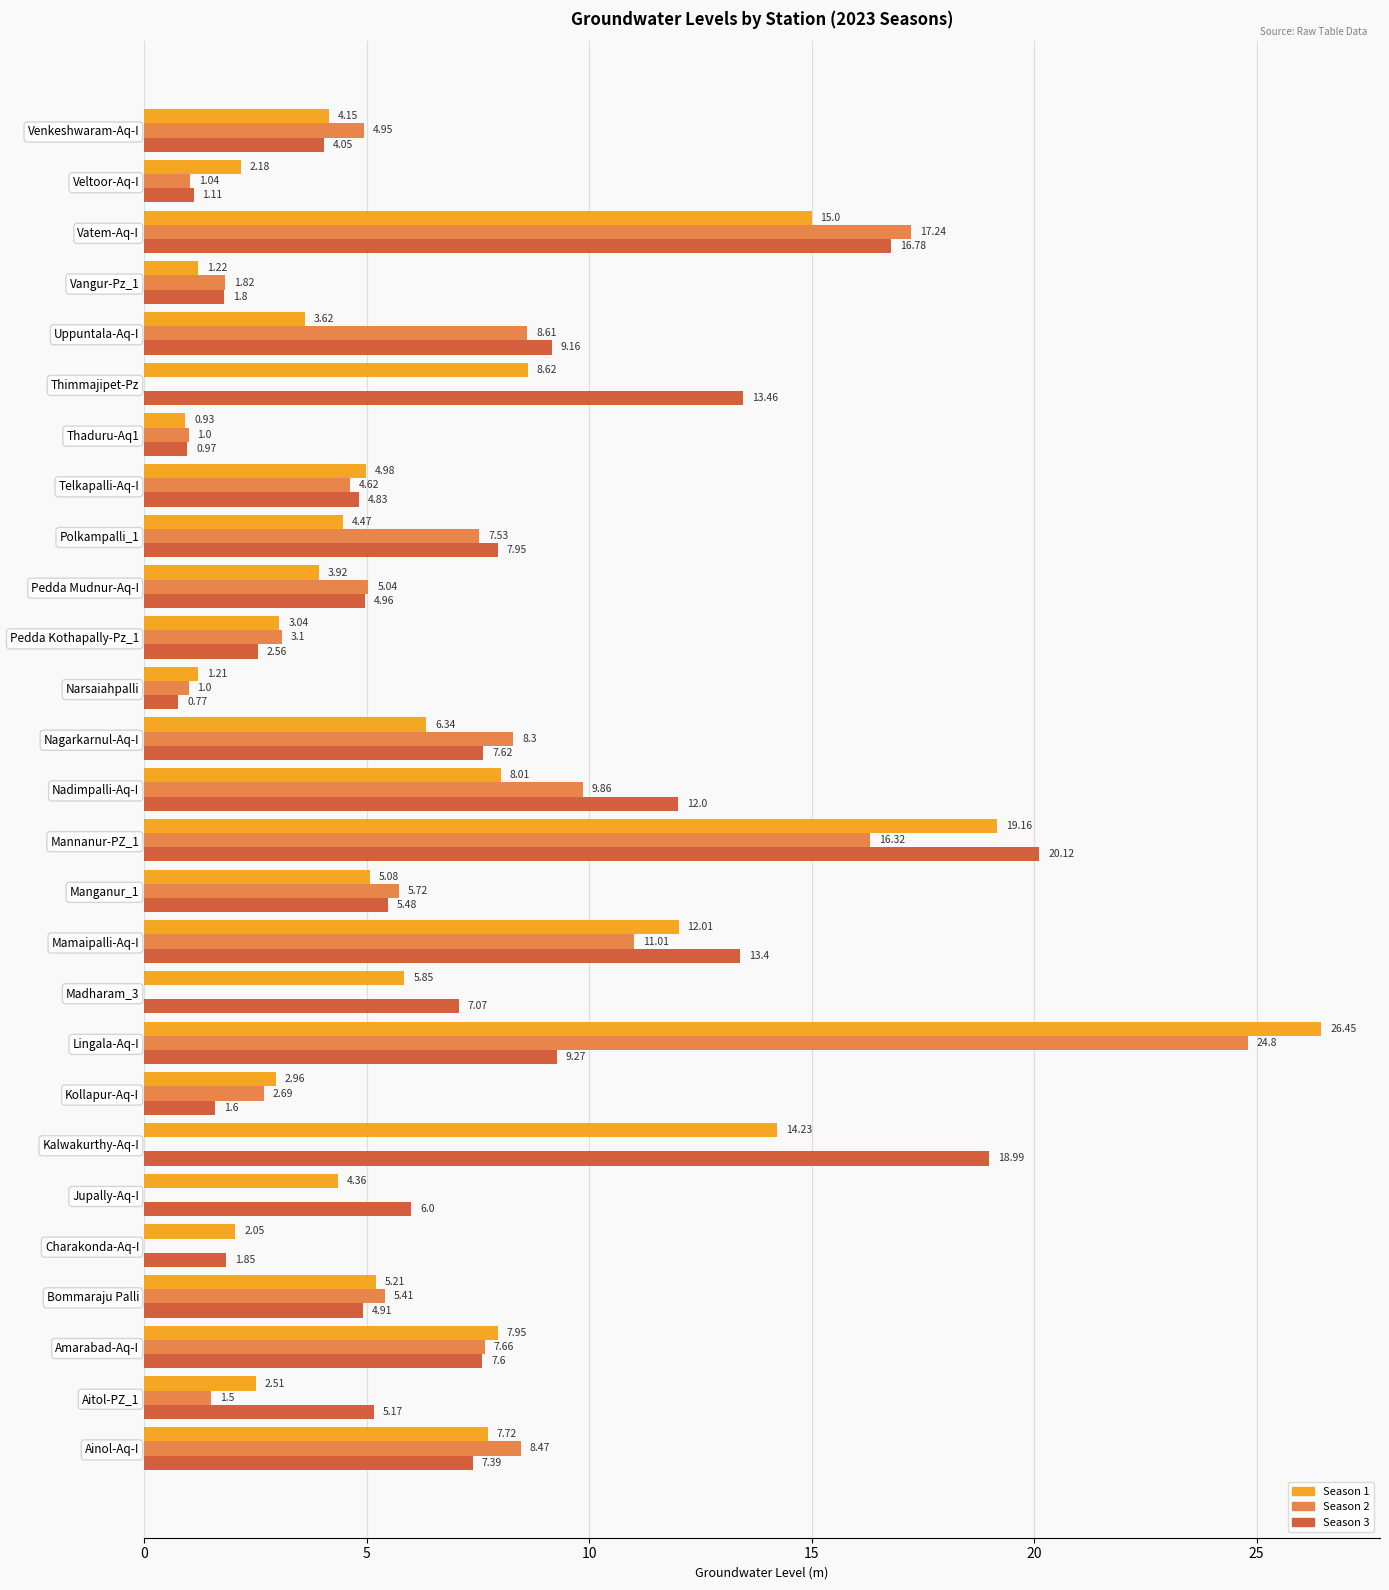

At which category is the sum across all series the highest?

Lingala-Aq-I